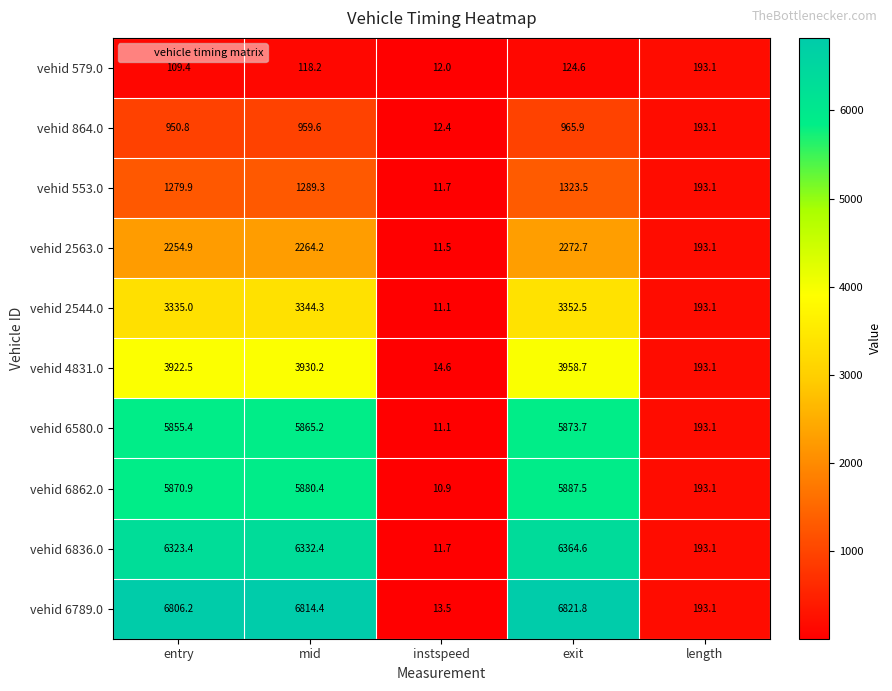

Is it true that vehid 864.0 equals 965.9 at exit?

True